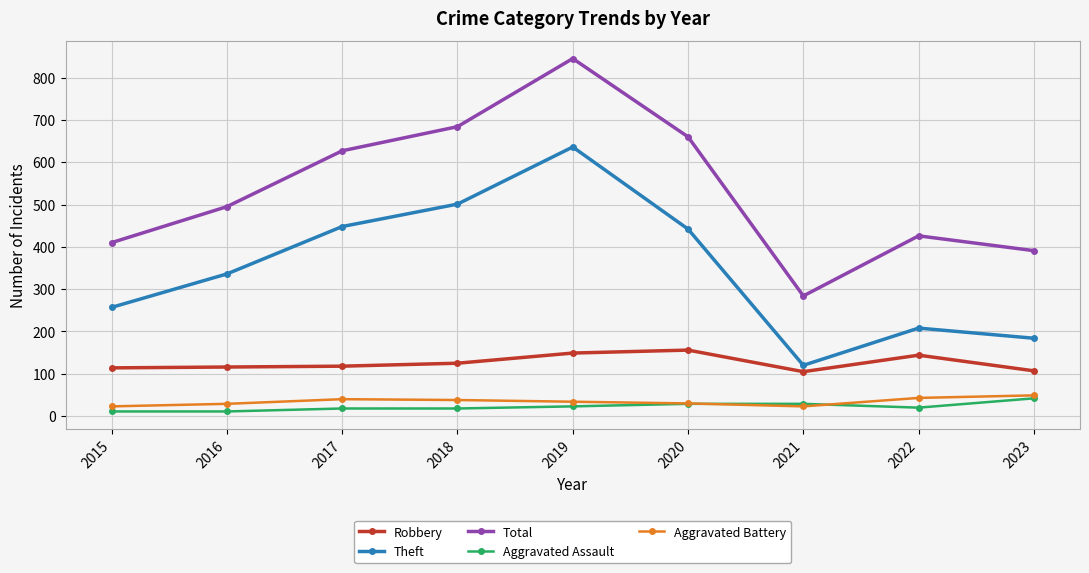

Which series changed the most between 2015 and 2019?

Total